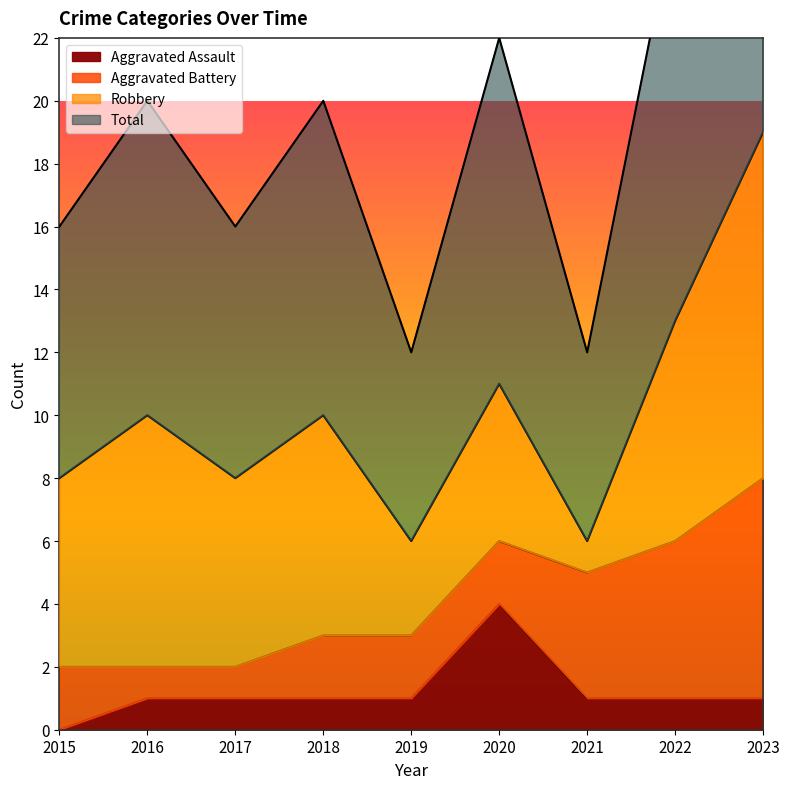

Is it true that Aggravated Assault equals 1 at 2016?

True